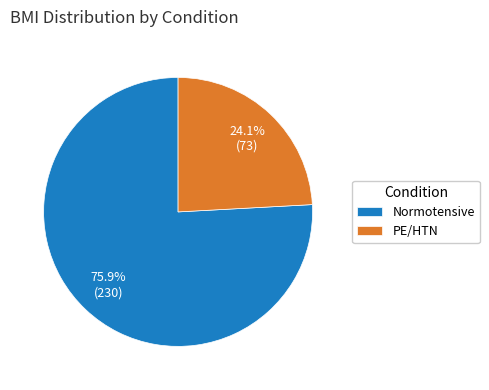

What is the majority slice?

Normotensive